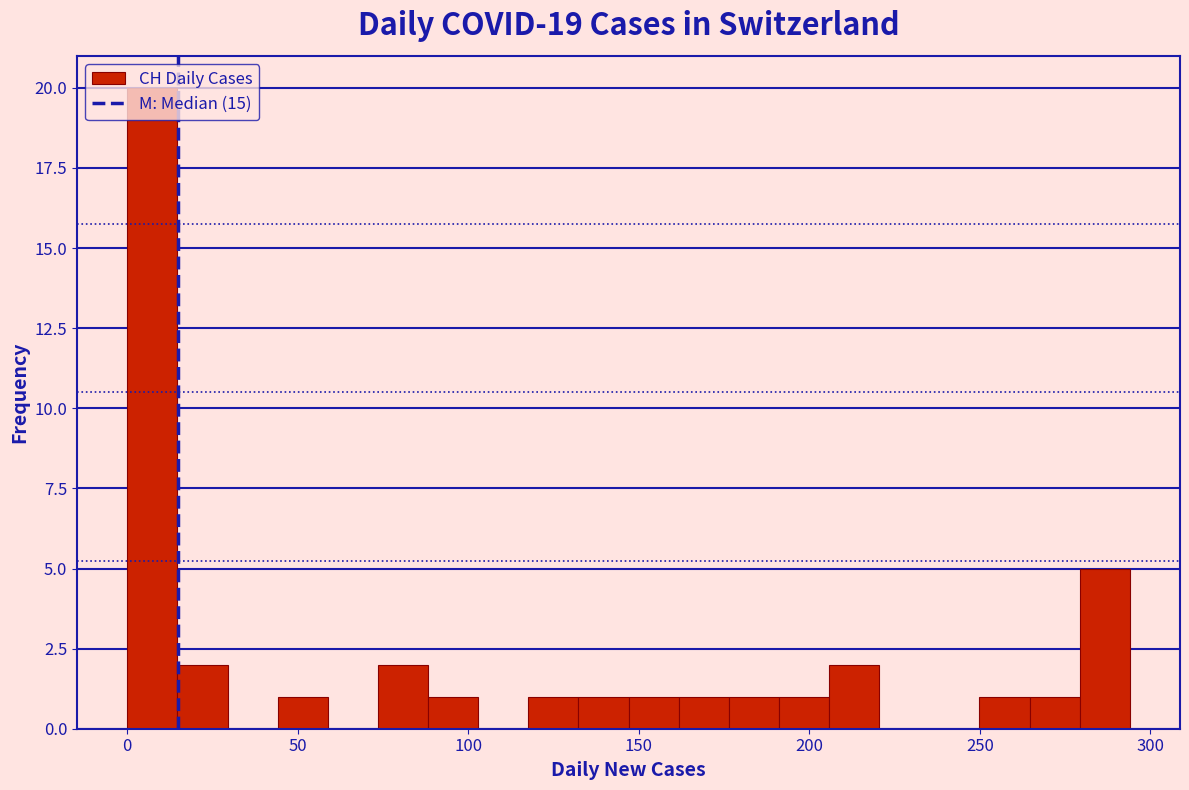

Read against the x-axis, roughly where is the centre of the tallest bar?

5